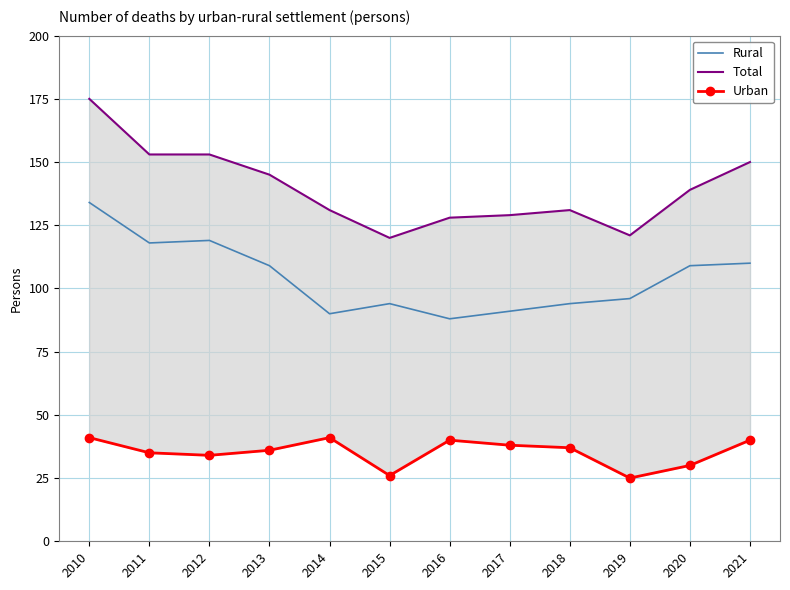

What is the difference between the Total values at 2018 and 2012?

22